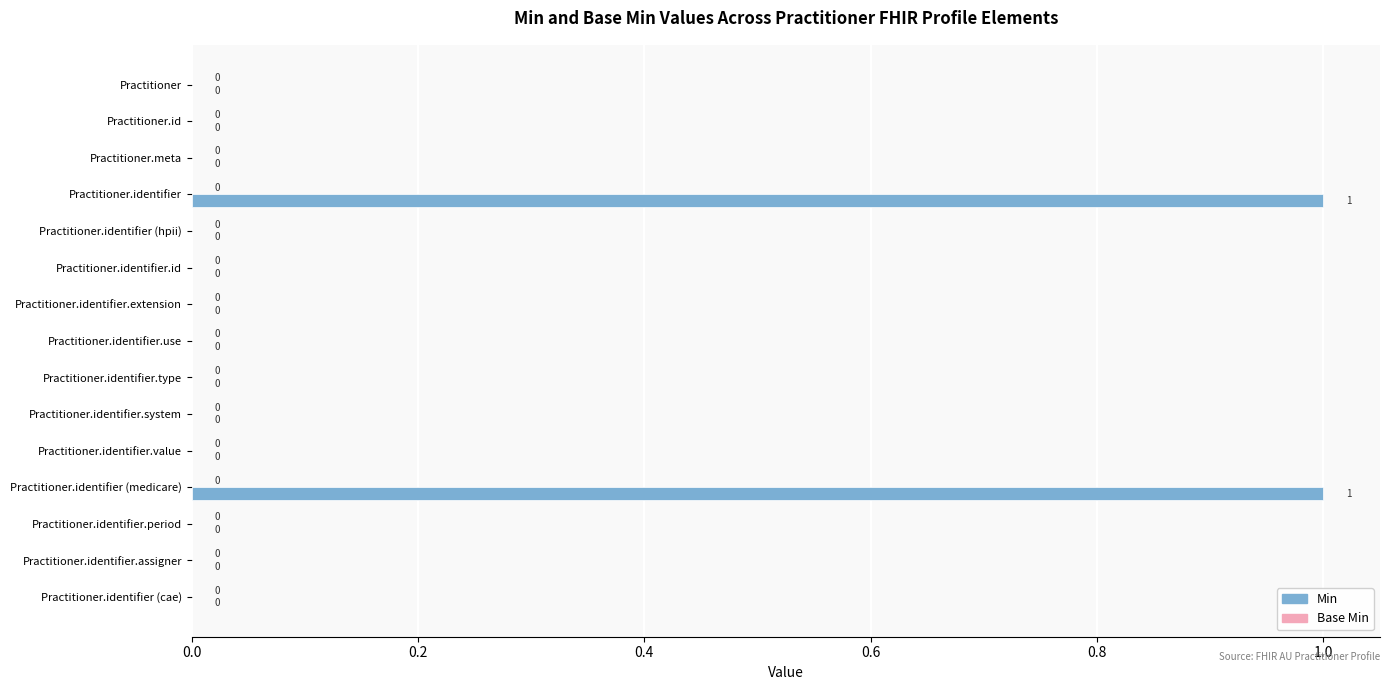

How many values are between 0 and 1?

15